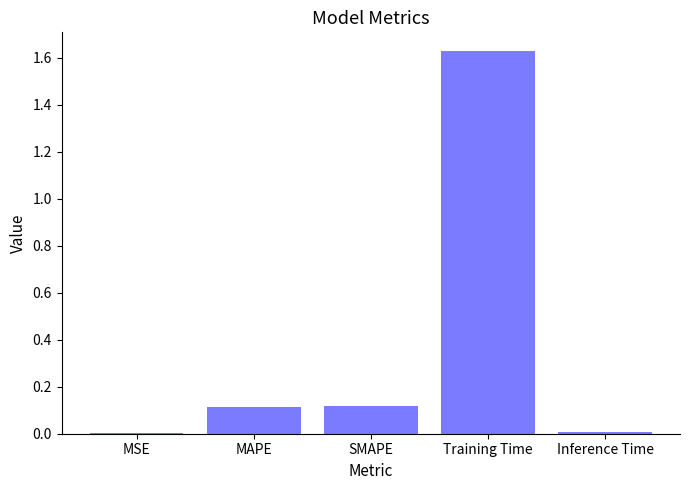

What is the change in value from MAPE to Training Time?

+1.5